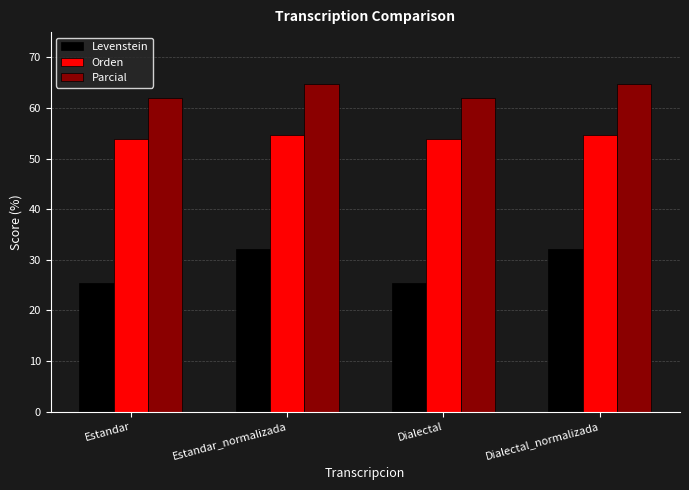

What position from the right is Estandar_normalizada?

3